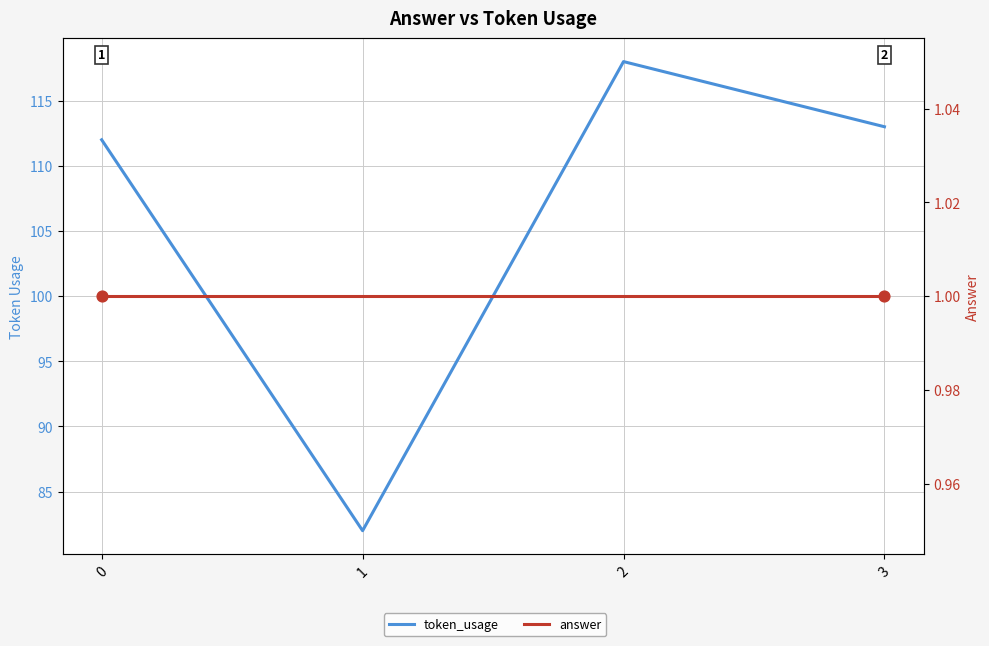

Which series has the largest Y range (max minus min)?

token_usage